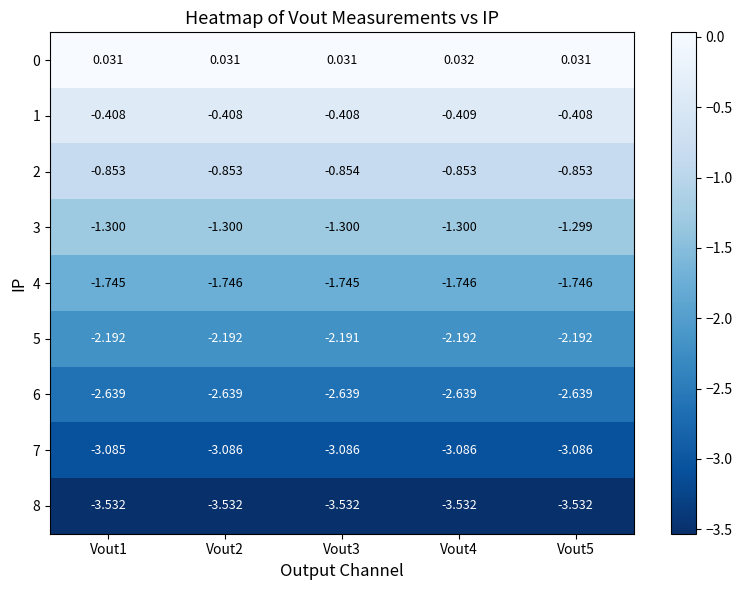

Is the value of 5 at Vout2 greater than the value of 6 at Vout2?

Yes